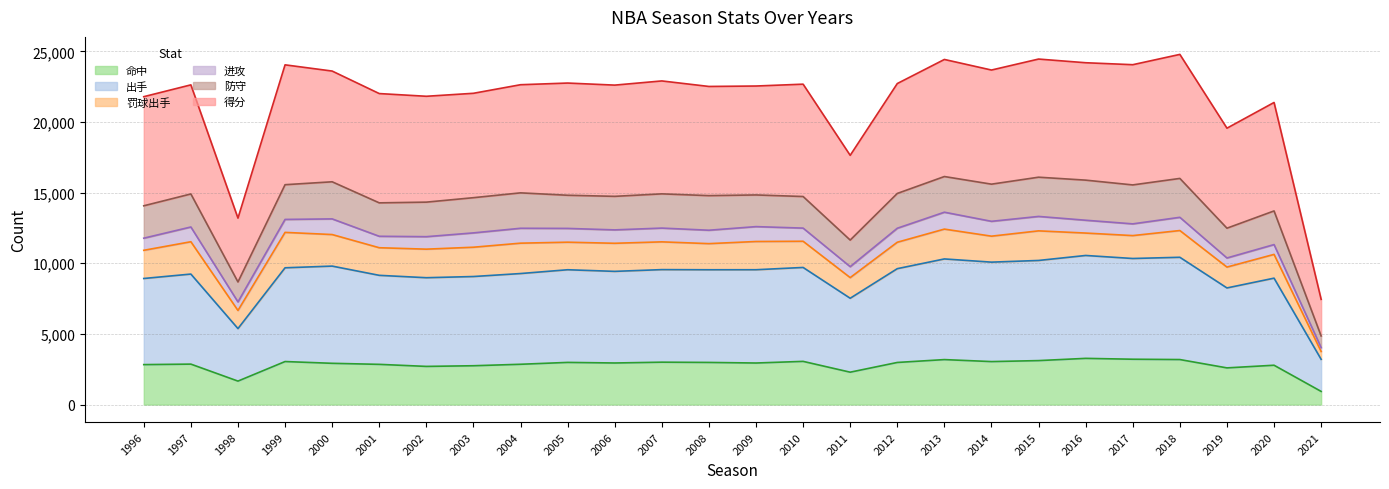

What is the difference between the highest and lowest values at 2001?

19165